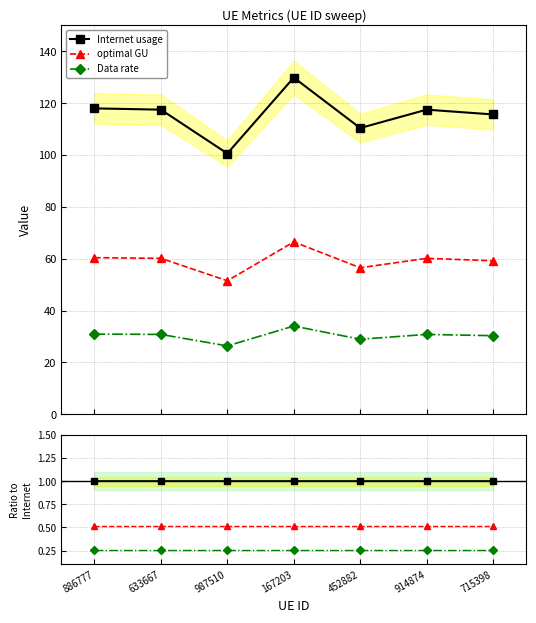

Which has a higher value, 167203 or 452882?

167203